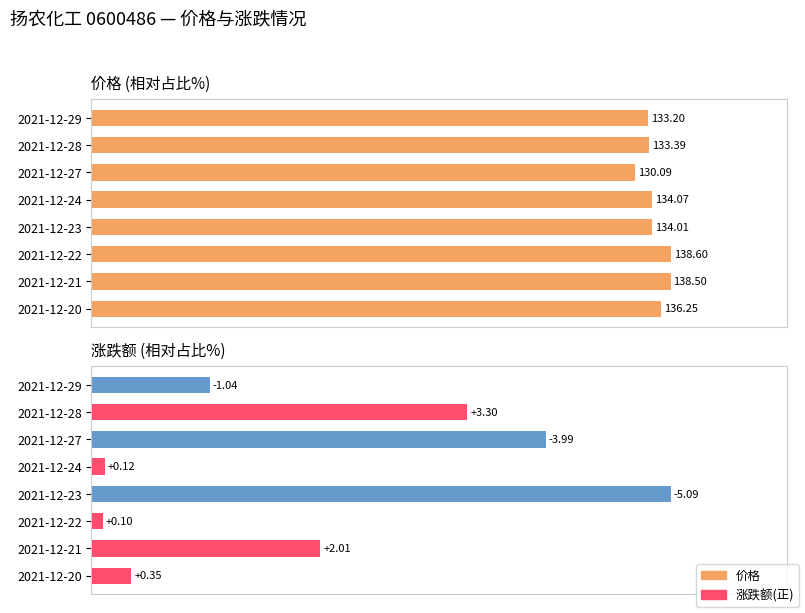

Rank the series by their maximum value, from highest to lowest.

价格, 涨跌额